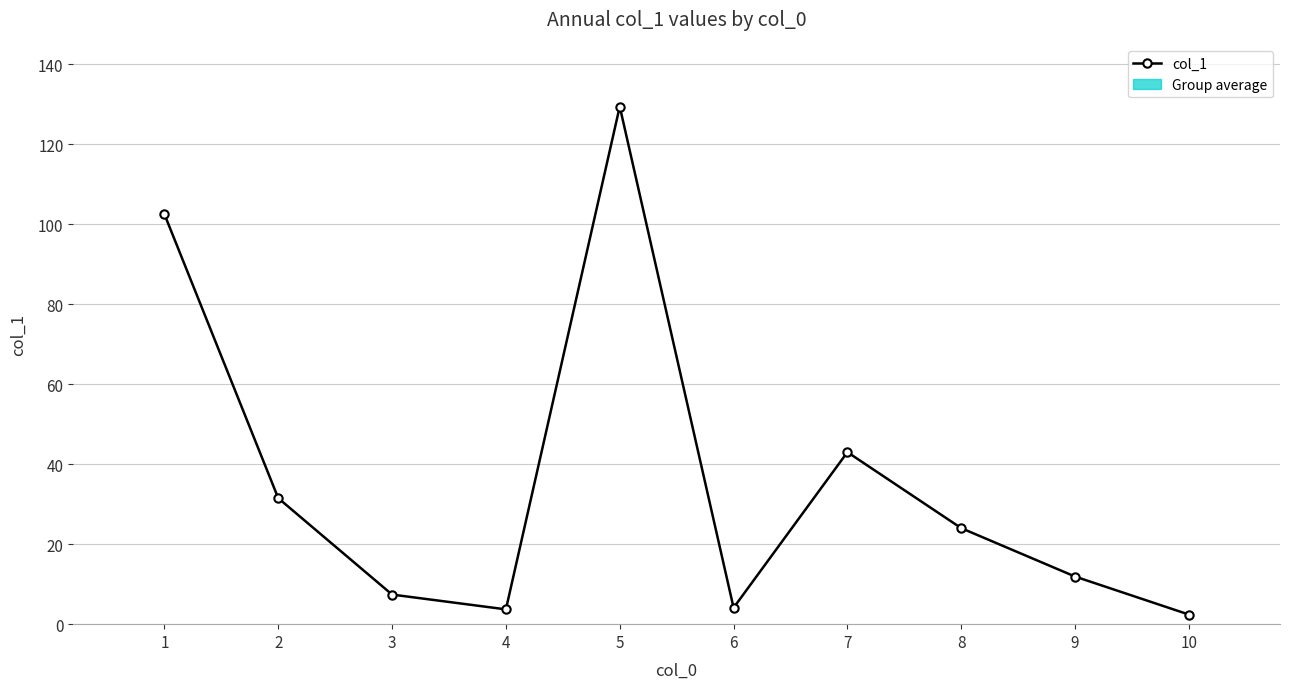

Is it true that the value at 2 is 18.2?

False